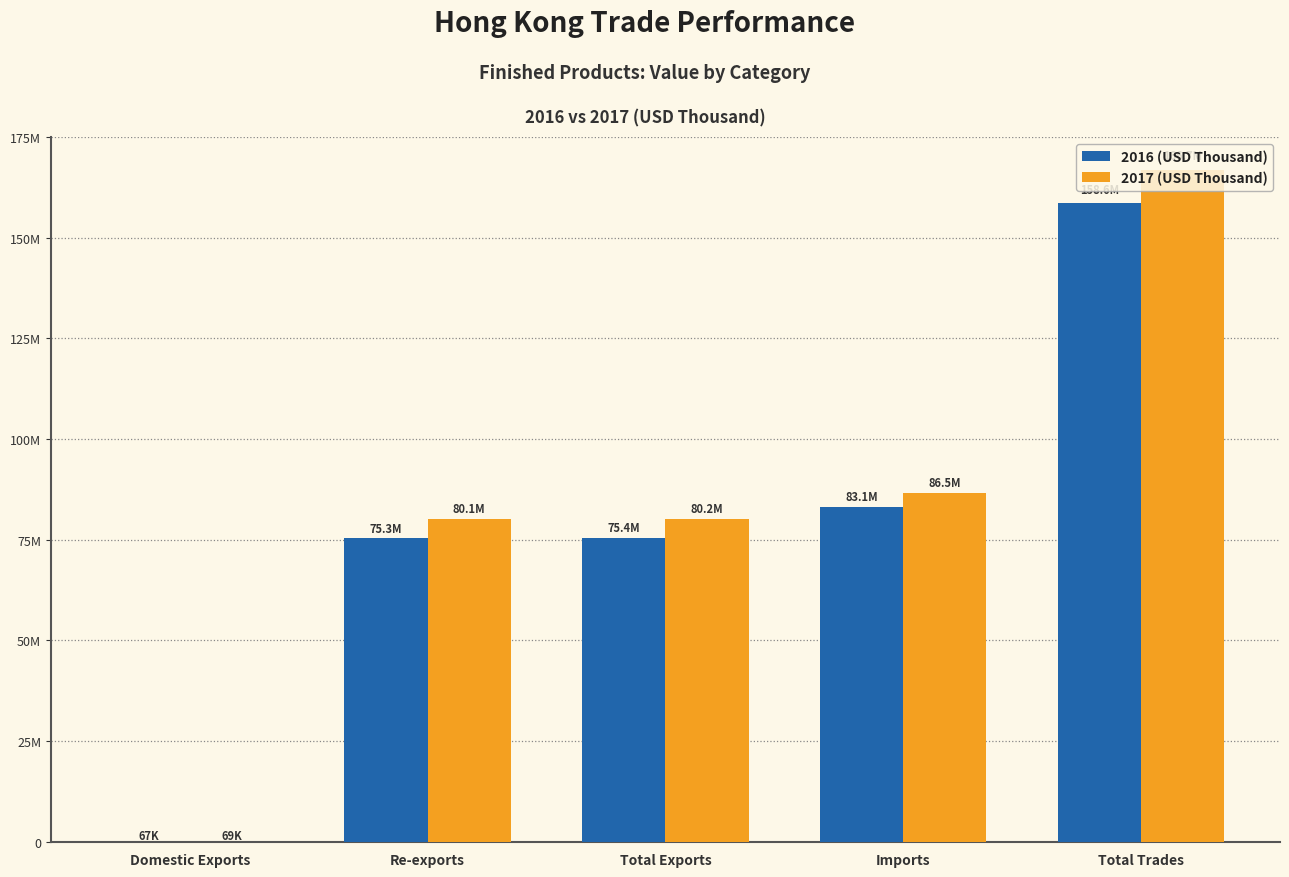

At which label does 2017 (USD Thousand) first exceed 80171682?

Total Exports